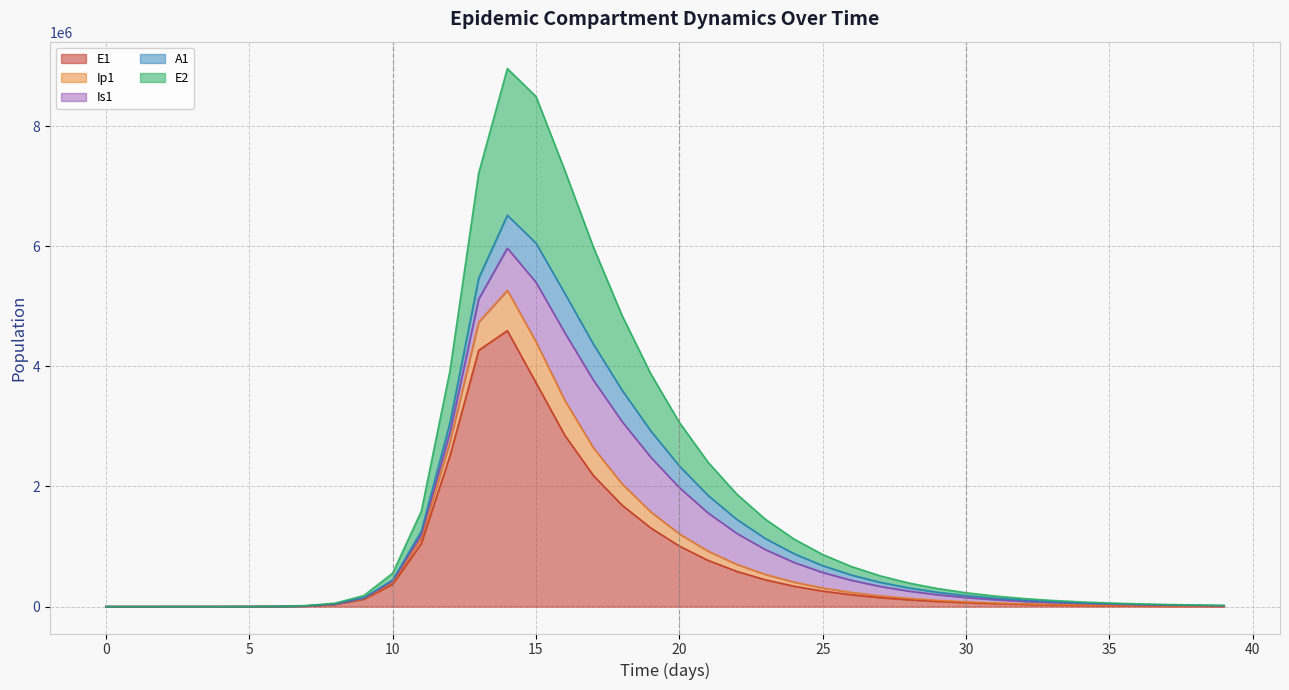

What is the maximum value for E1?

4593927.0